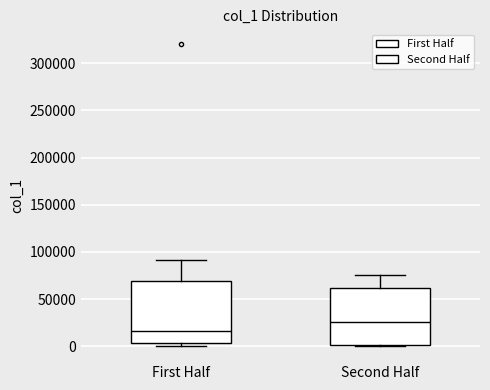

Where is the upper edge of the box for Second Half on the y-axis? The values are not printed on the chart, so give them approximately, as read against the axis.

60000